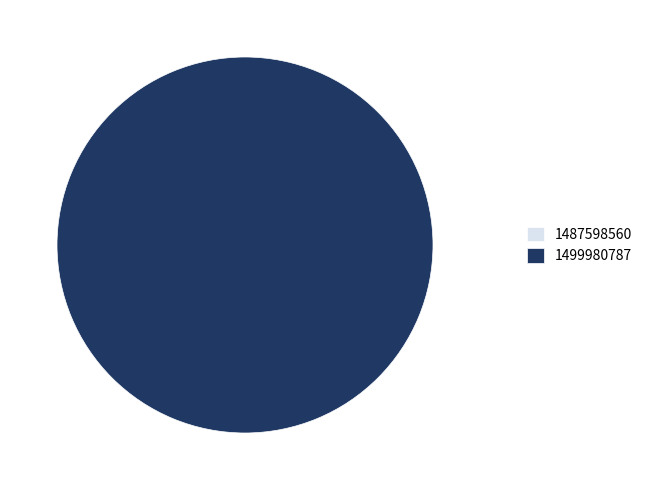

To the nearest percent, what is the combined percentage of 1487598560 and 1499980787?

100%